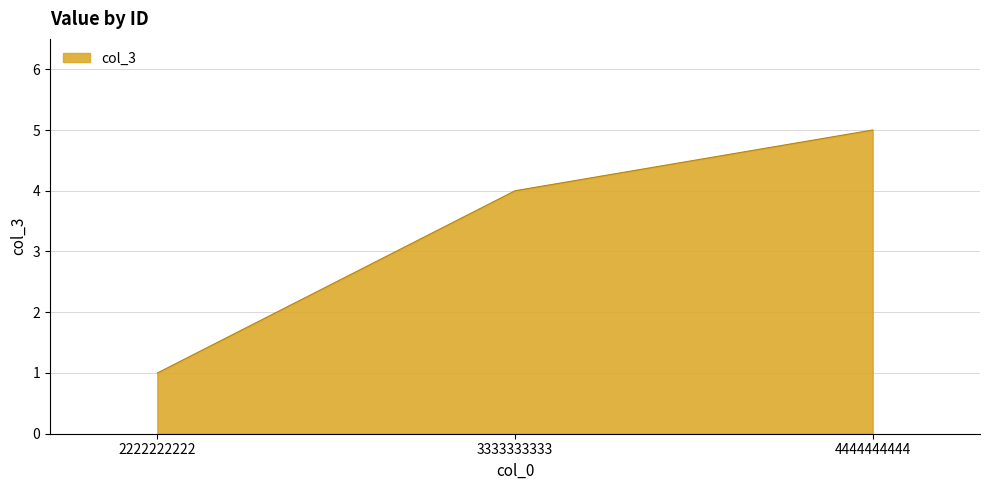

What is the sum of all values?

10